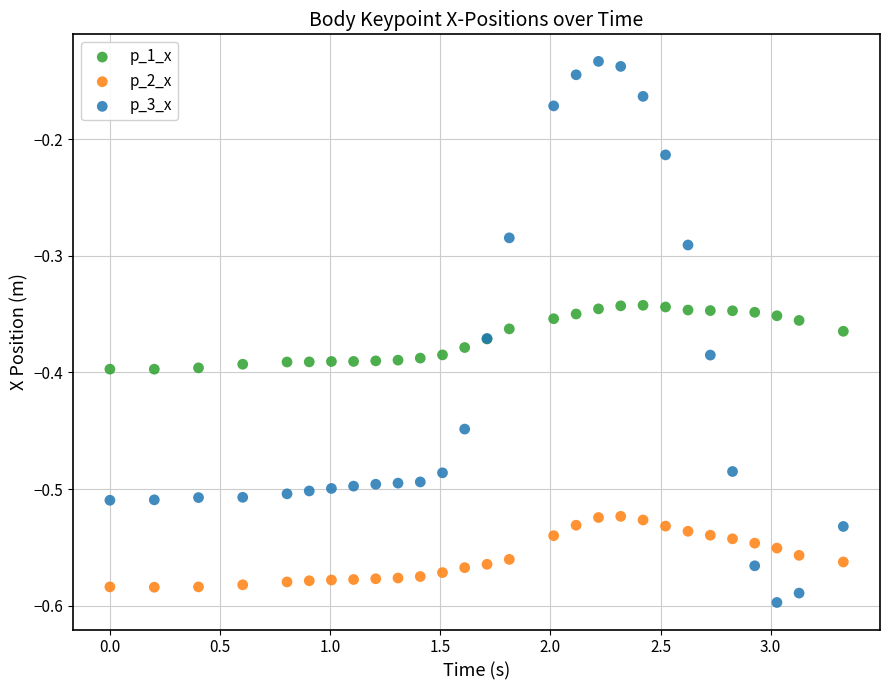

Which series contains the highest Y value?

p_3_x